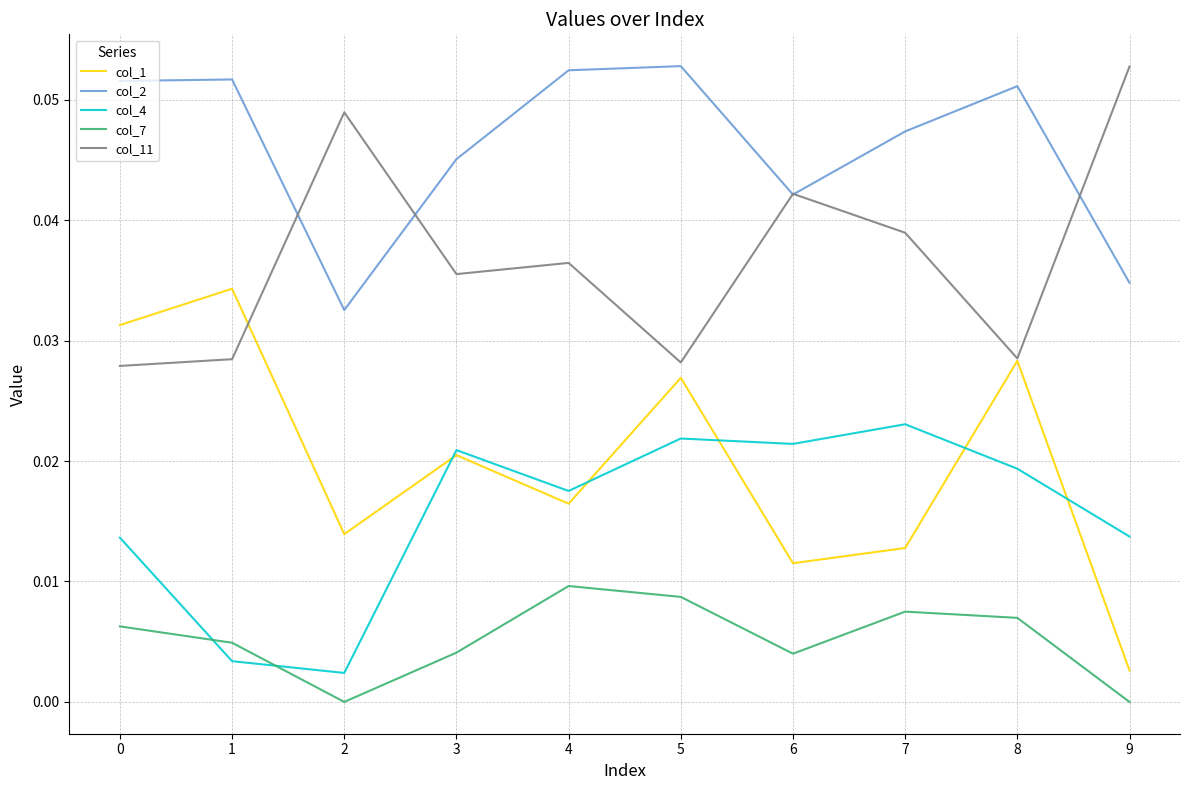

Which series has the largest range (max minus min)?

col_1